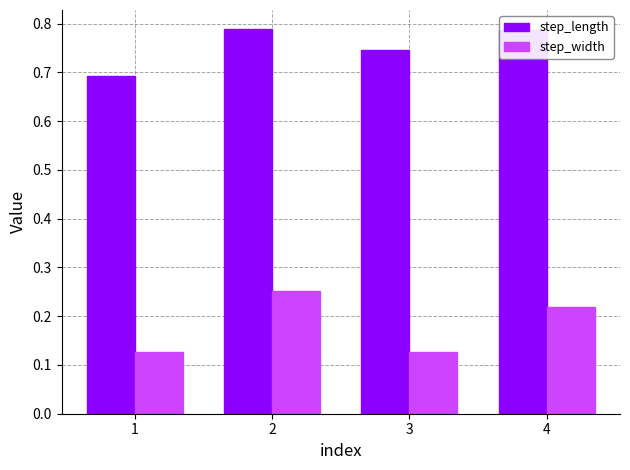

What is the sum of all step_length values?

3.0